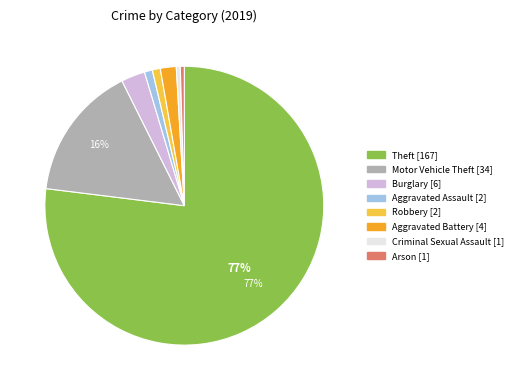

Combined, do Arson and Aggravated Assault account for over 50%?

No